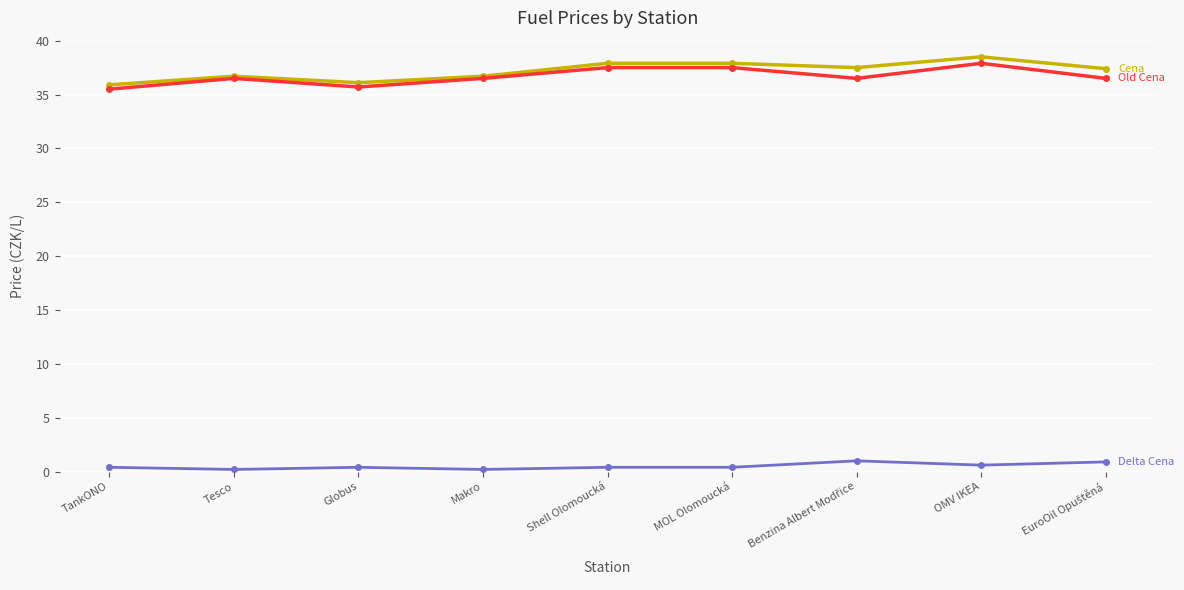

What is the maximum value shown in the chart?

38.5